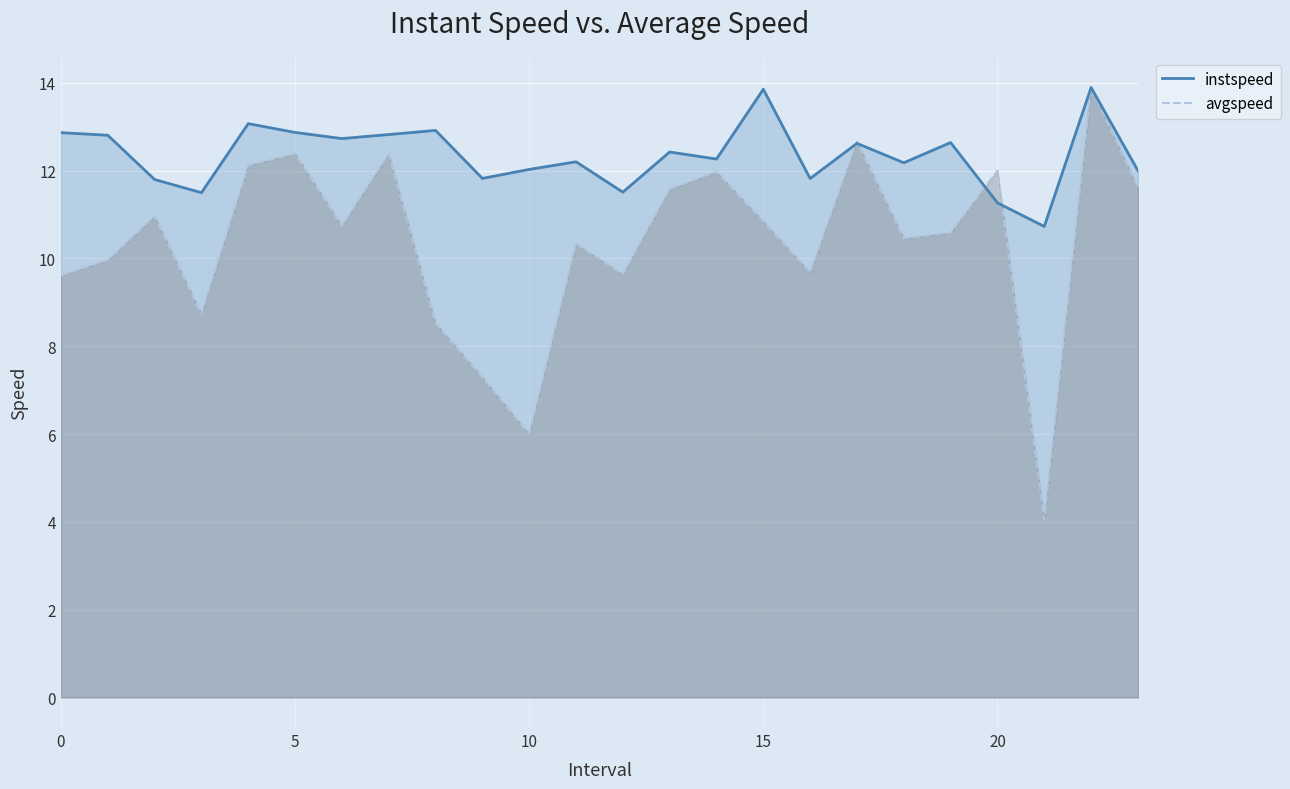

Which series has the widest spread of values?

avgspeed